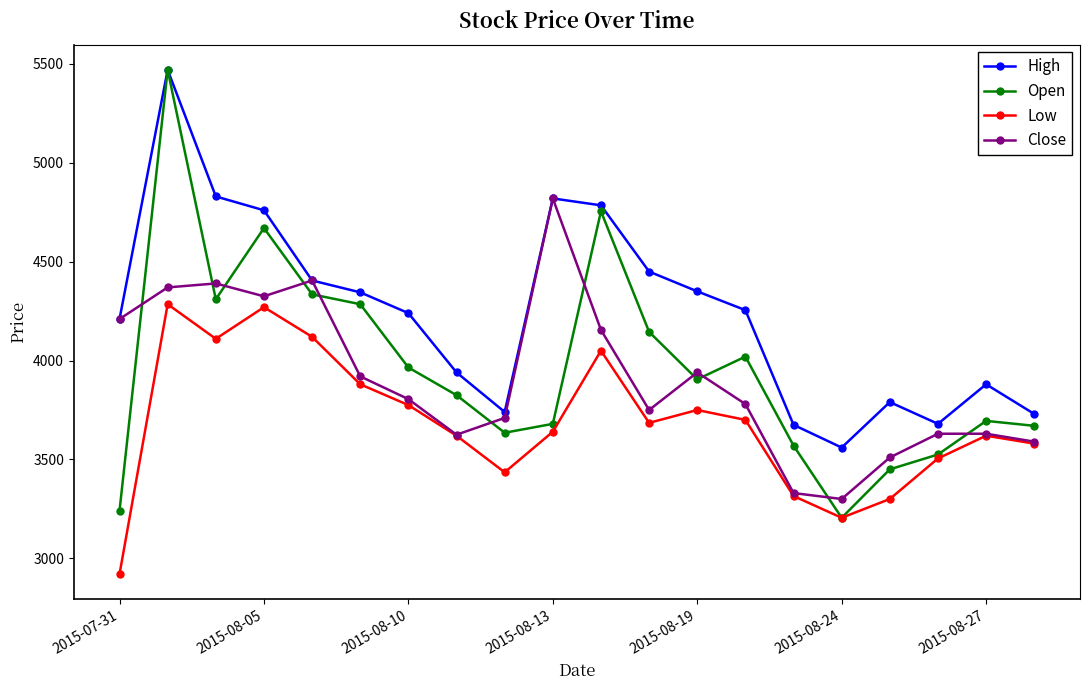

Count the number of categories in the chart.

20